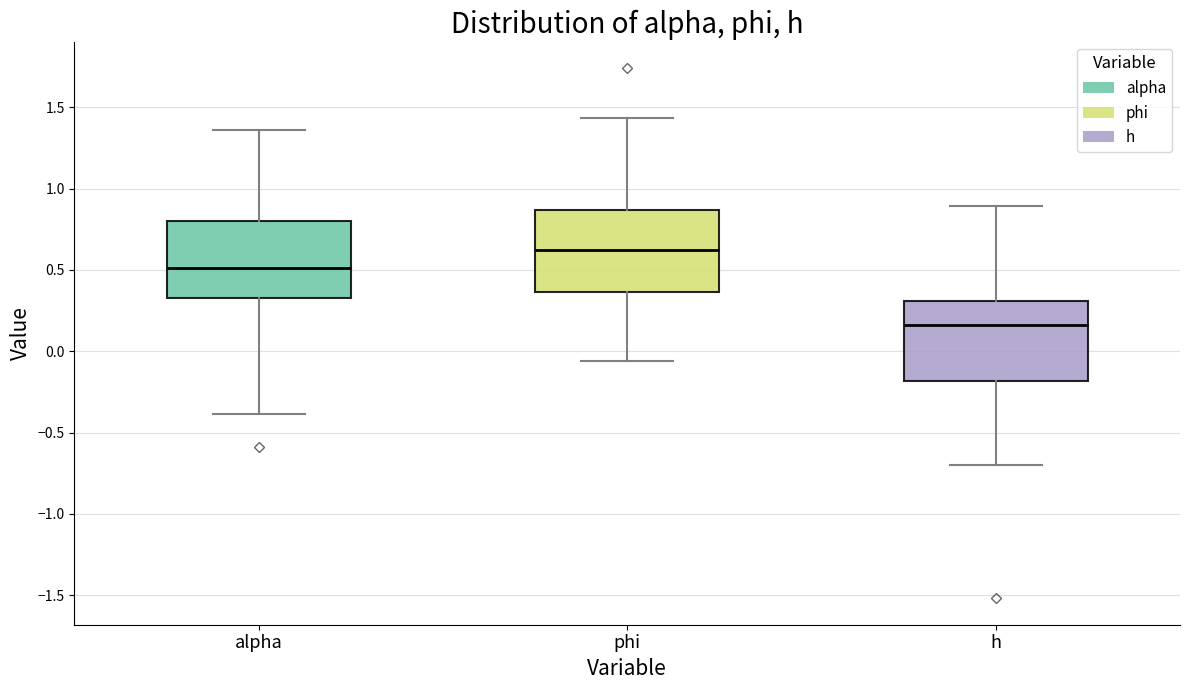

Reading left to right, read every box against the y-axis: the position of its median line, the range the box covers, and the ends of its whiskers. The values are not printed on the chart, so give them approximately, as read against the axis.

alpha: median 0.50, box 0.30 to 0.80, whiskers -0.40 to 1.35
phi: median 0.60, box 0.35 to 0.85, whiskers -0.05 to 1.45
h: median 0.15, box -0.20 to 0.30, whiskers -0.70 to 0.90